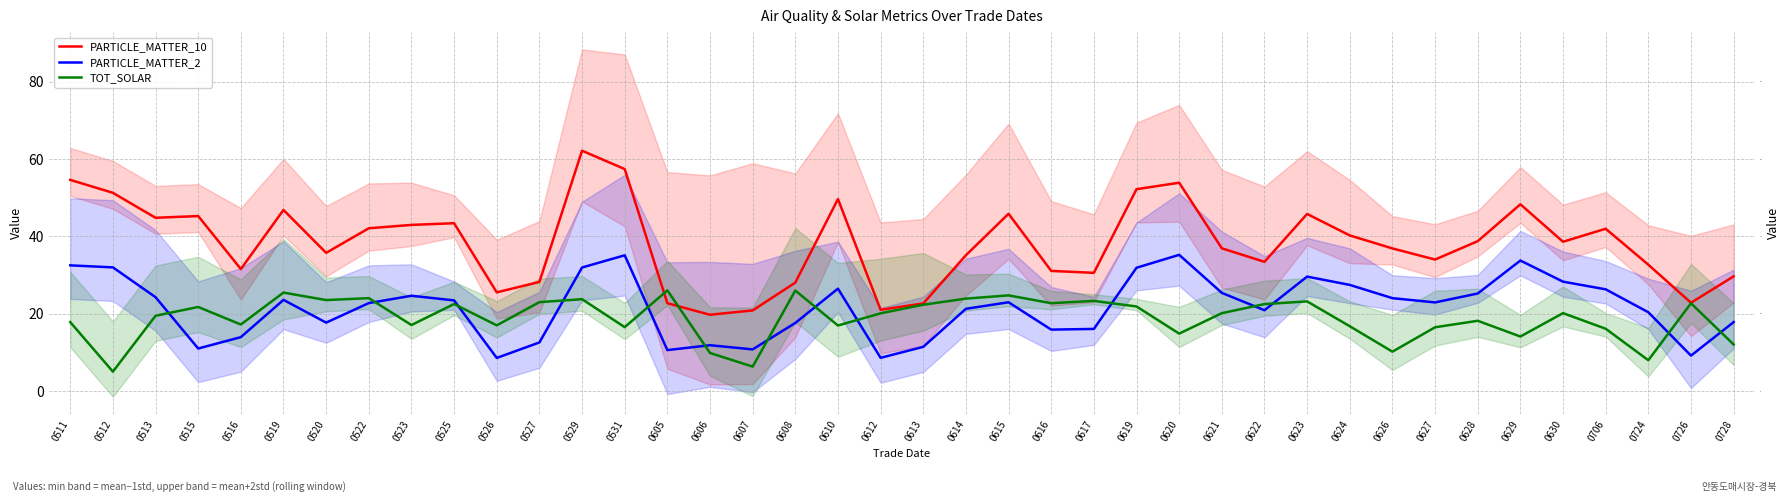

What is the difference between the PARTICLE_MATTER_2 values at 0614 and 0606?

9.4